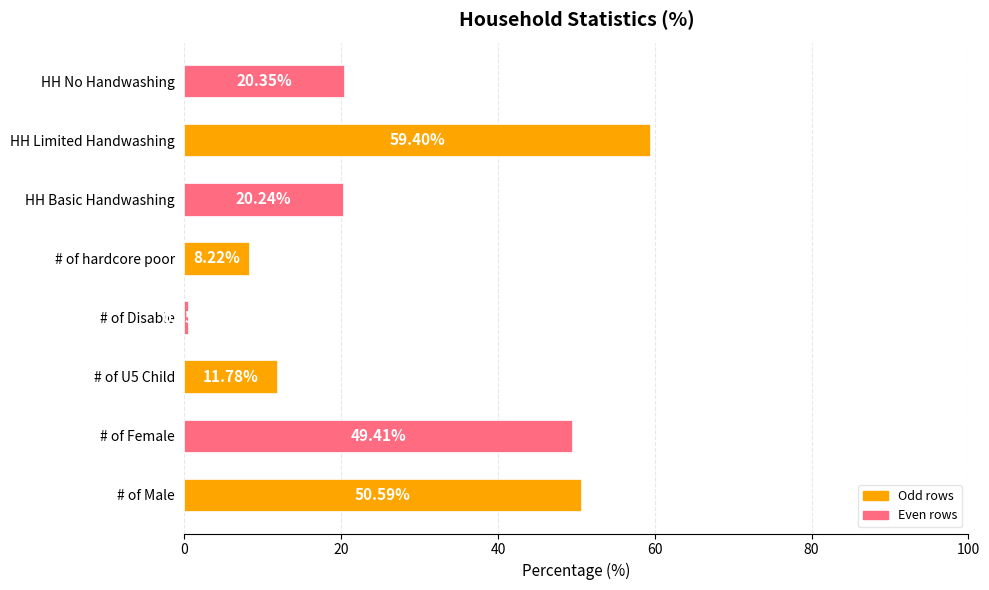

What is the difference between the values at # of Female and # of hardcore poor?

41.2